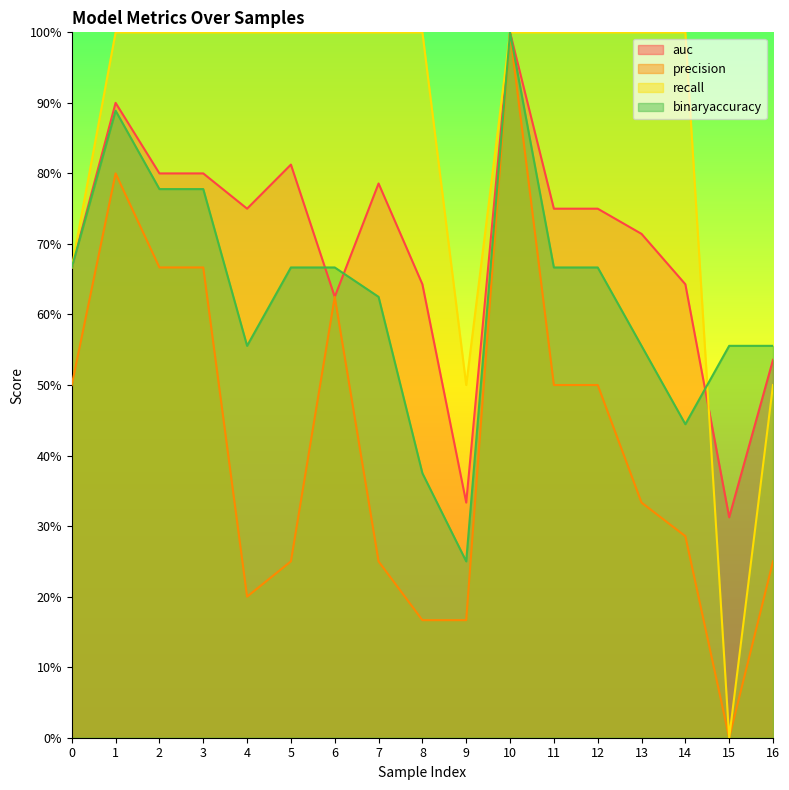

Which series has the largest range (max minus min)?

precision